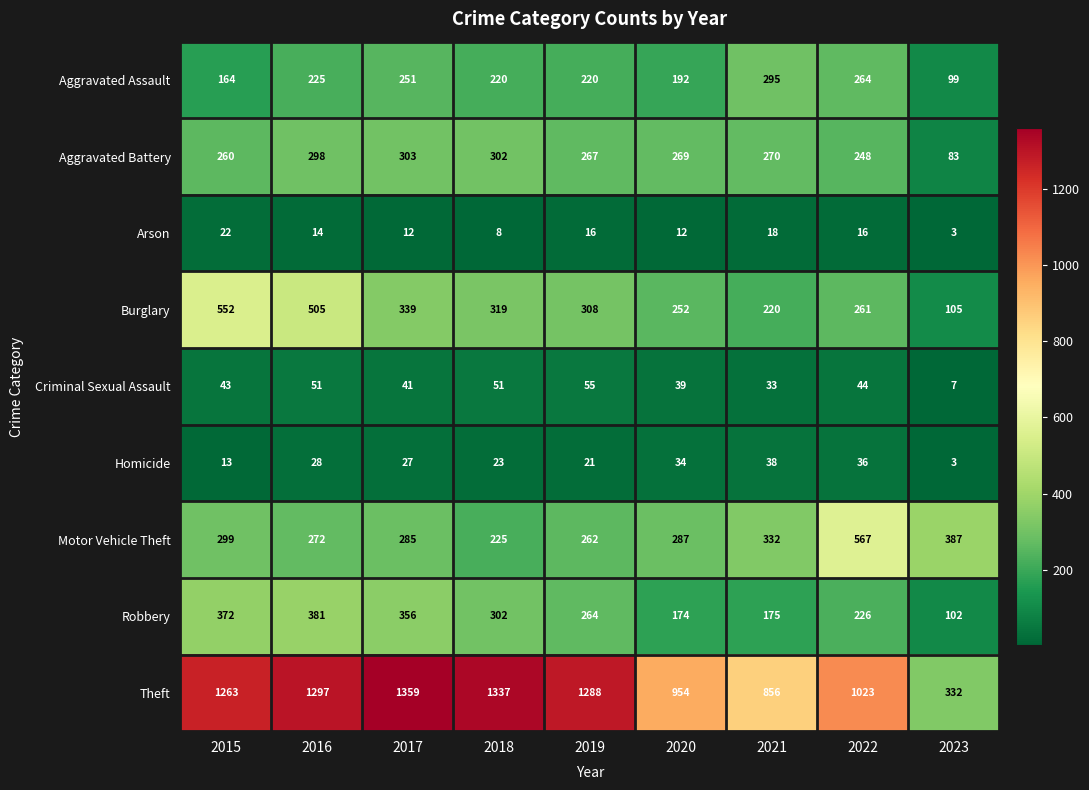

What is the smallest value displayed?

3